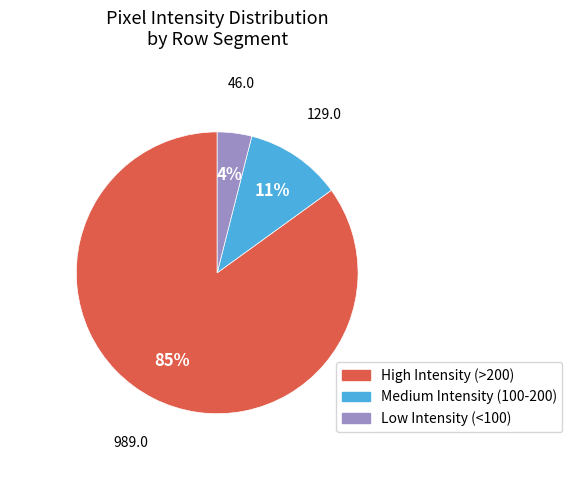

Does any single category account for the majority?

Yes